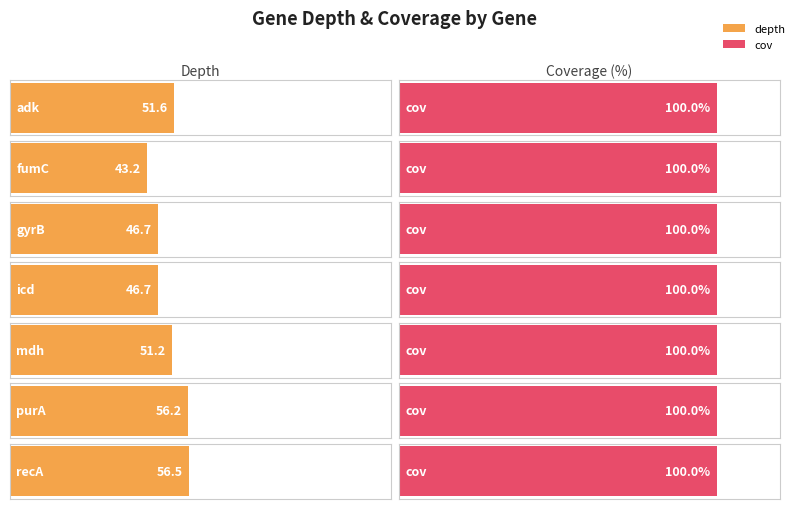

Rank the series by their maximum value, from highest to lowest.

cov, depth